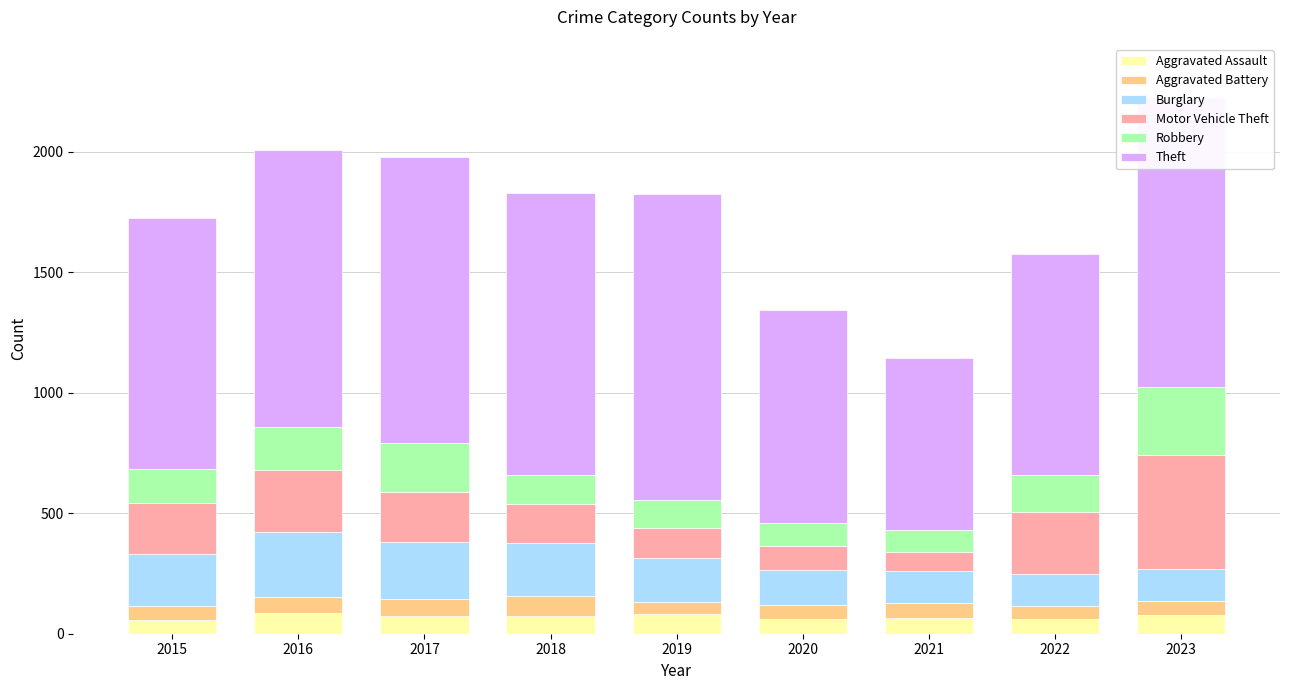

What is the average value of the Aggravated Assault series?

71